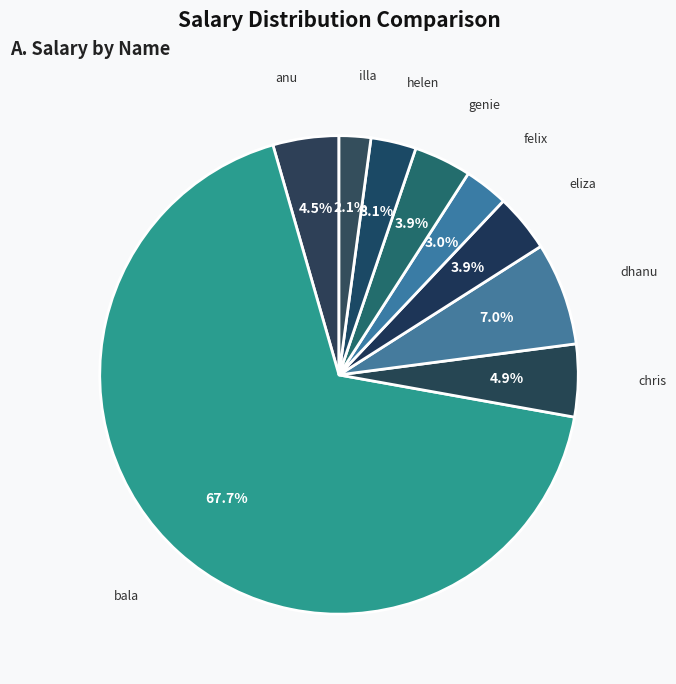

Which has a higher value, felix or bala?

bala